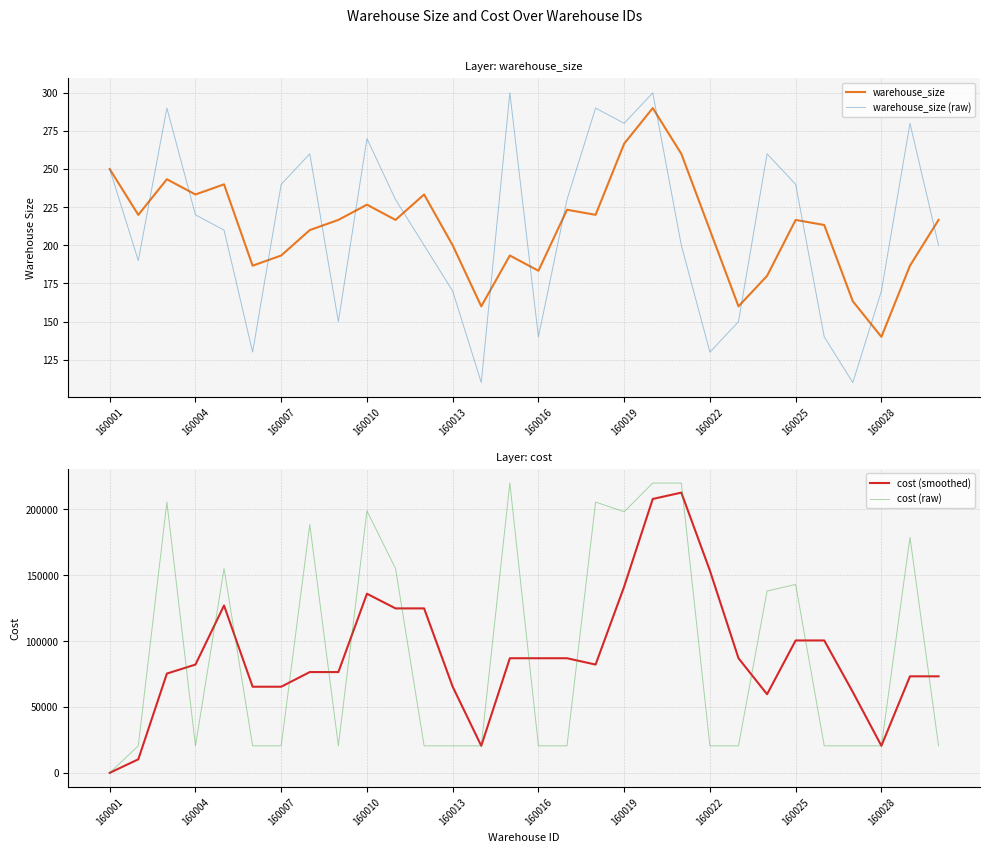

True or false: warehouse_size and cost (raw) intersect in this chart.

True